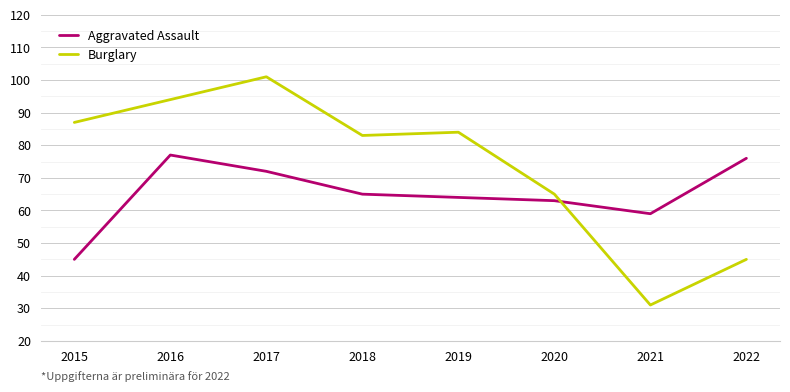

What is the average value of the Burglary series?

74